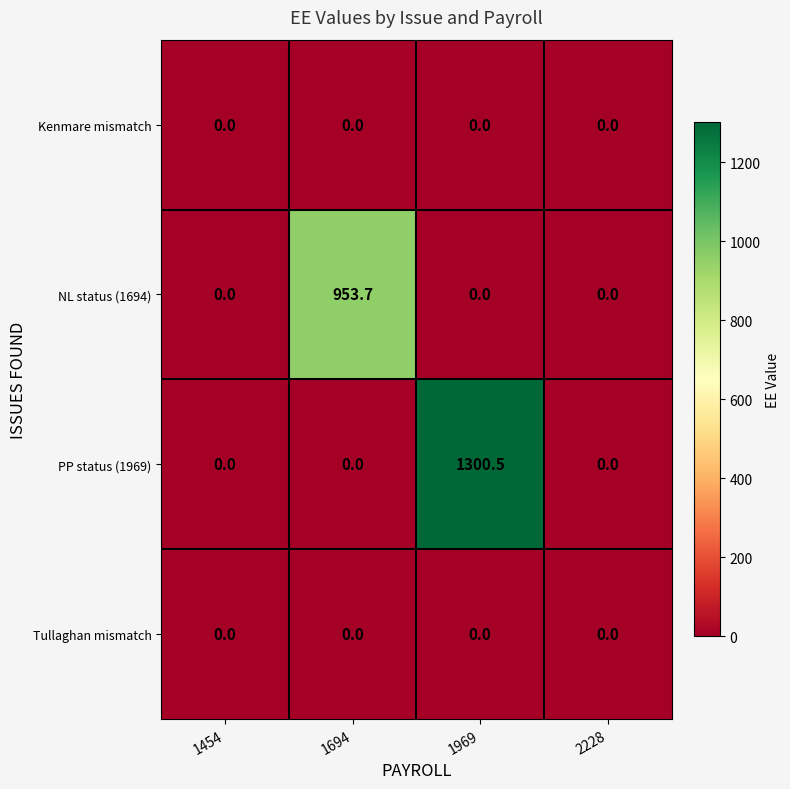

What is the greatest value displayed?

1300.5